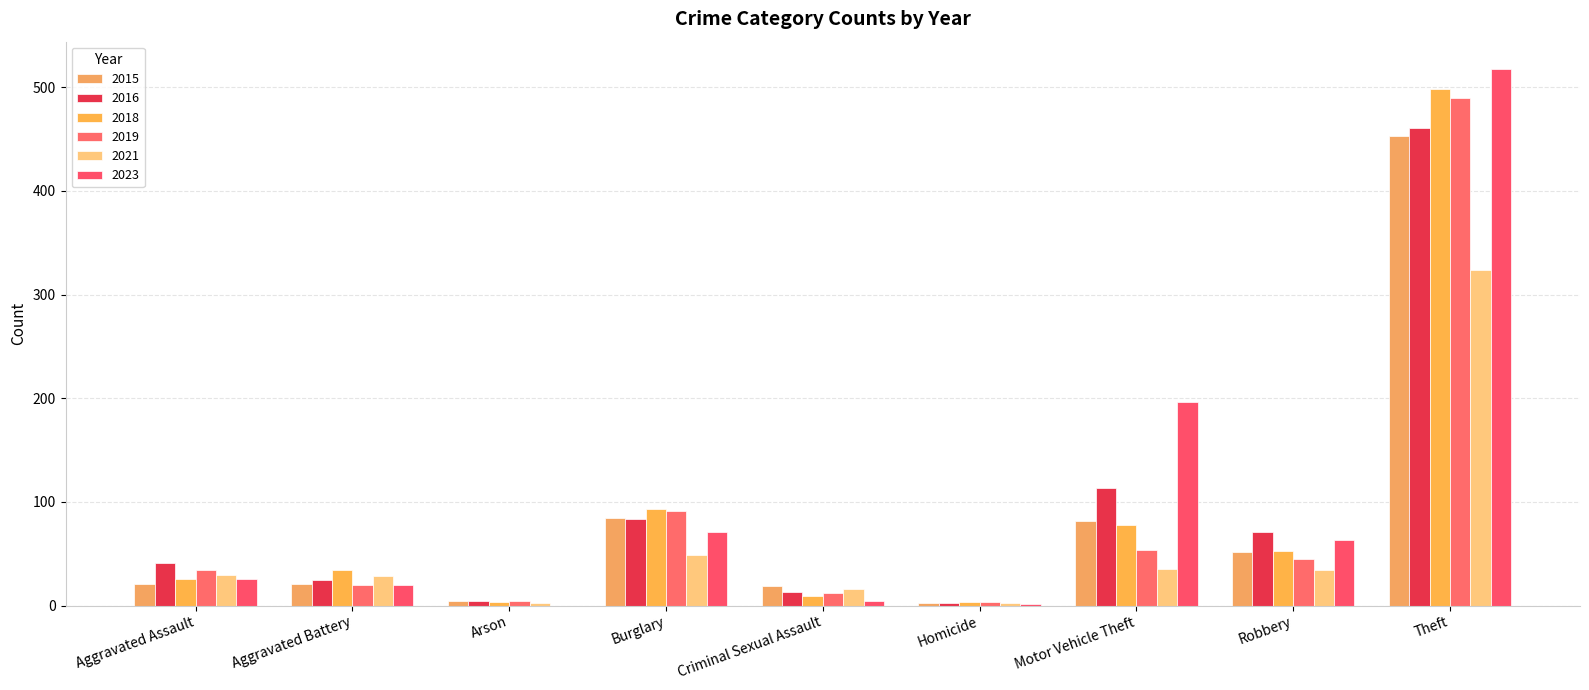

Is it true that 2015 equals 130 at Burglary?

False